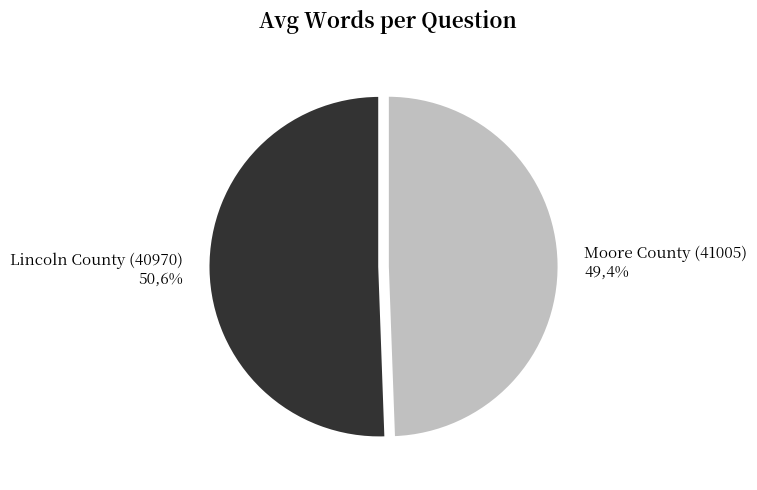

Does Moore County (41005) represent more than half of the total?

No